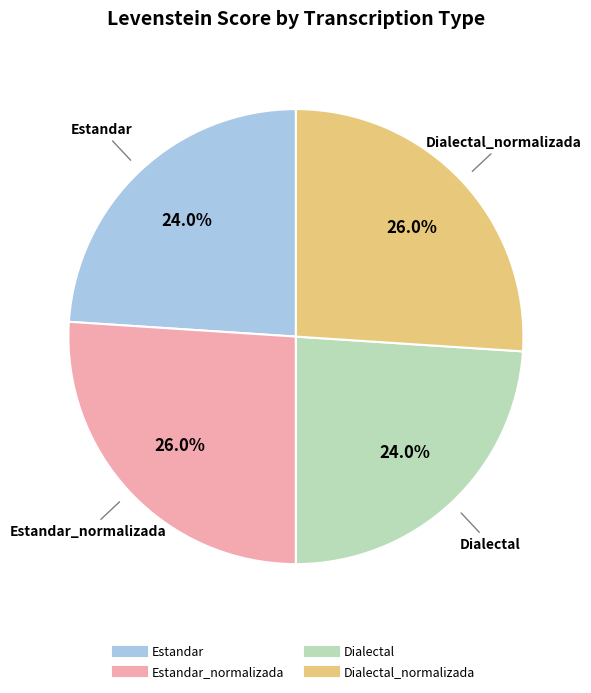

Does any single category account for the majority?

No